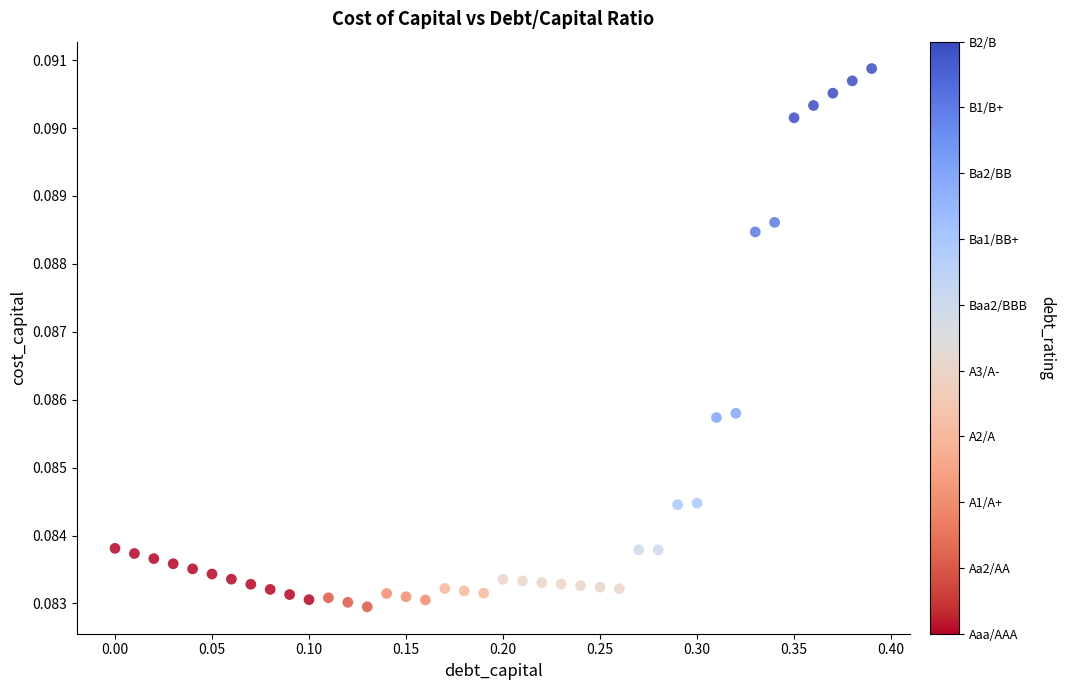

What is the range of X values (max minus min)?

0.4